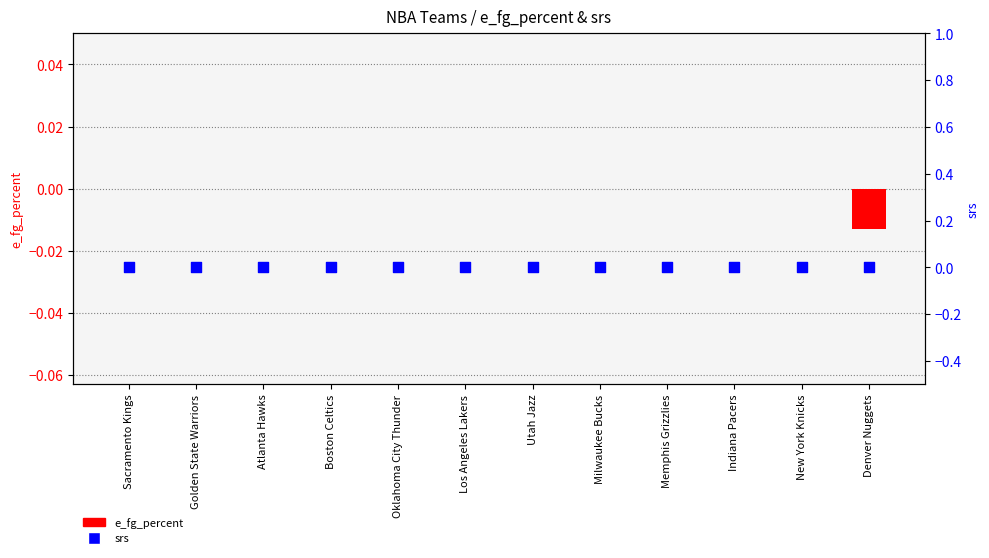

Is the value of srs at New York Knicks greater than the value of e_fg_percent at Memphis Grizzlies?

No